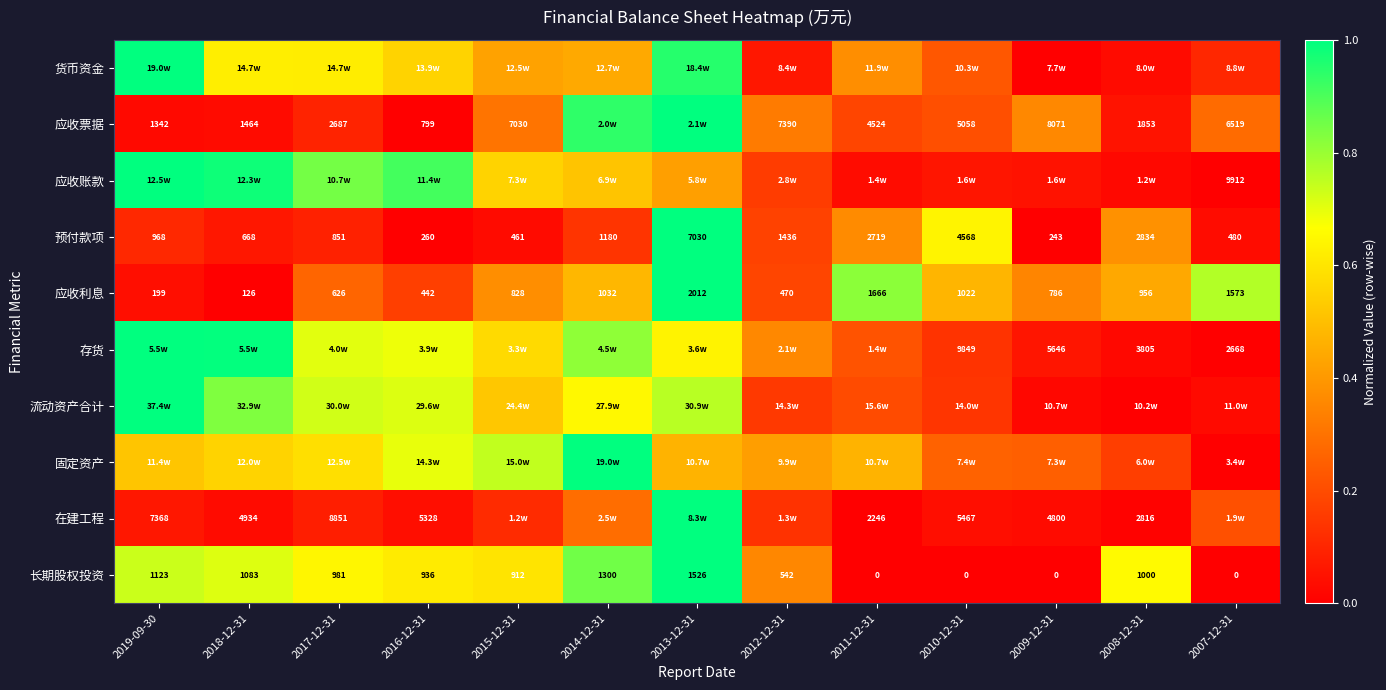

At how many categories does at least one series exceed 0?

13